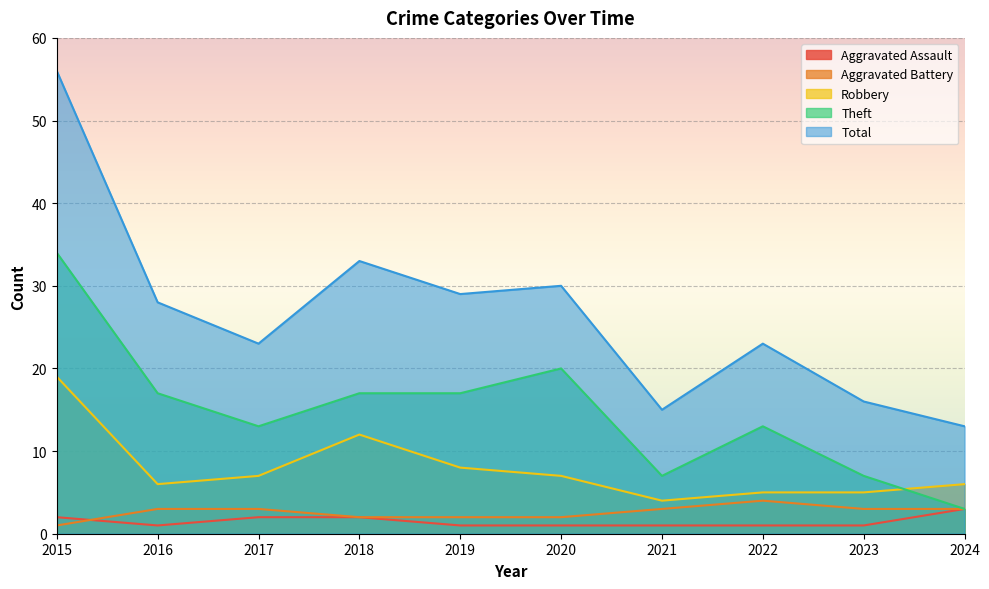

How many interior local valleys does the Theft series have?

2